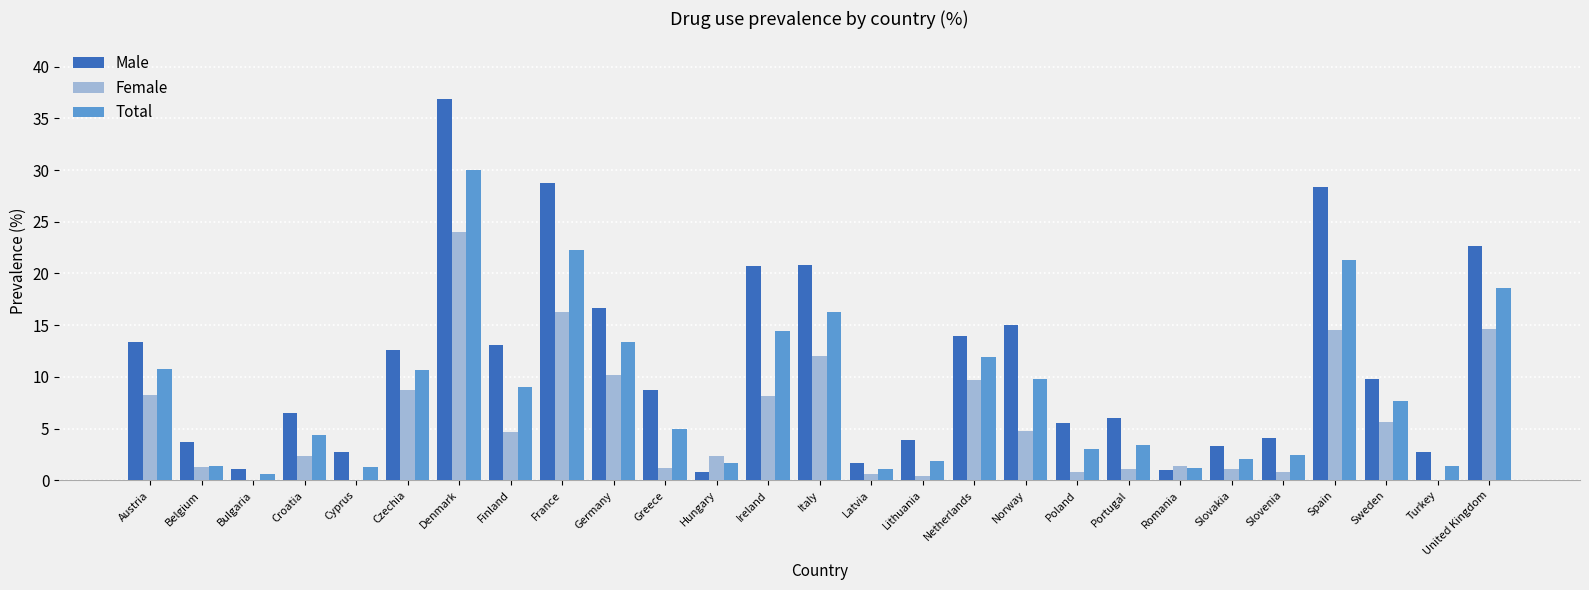

What is the sum of the Male values at Czechia and Slovakia?

15.9